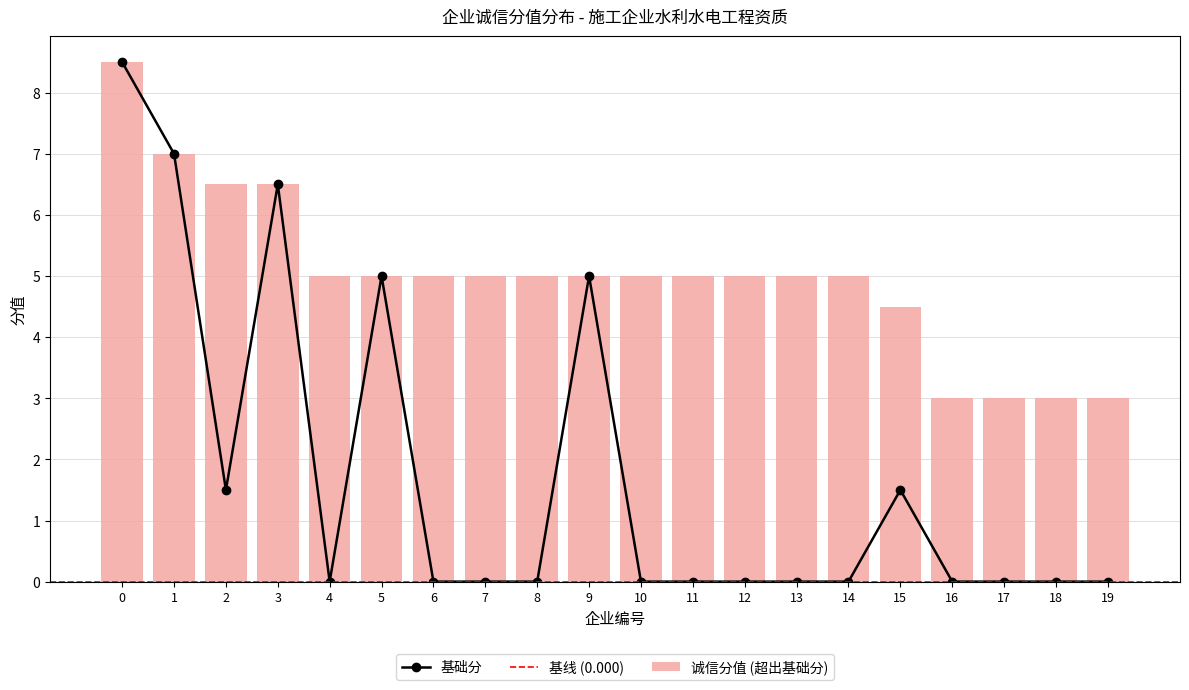

What is the maximum value for 基础分?

8.5